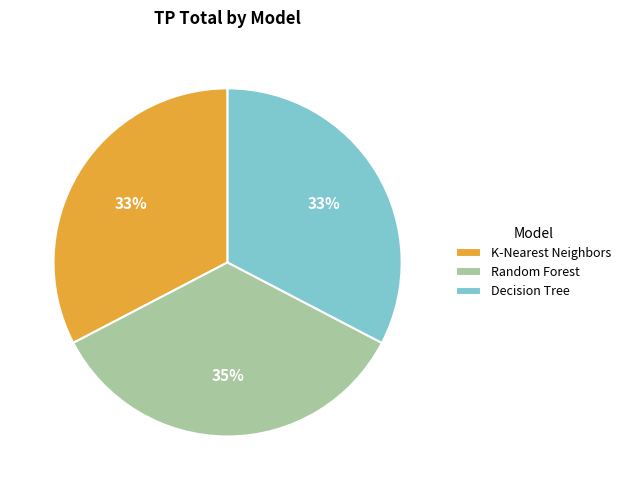

Combined, do Decision Tree and K-Nearest Neighbors account for over 50%?

Yes